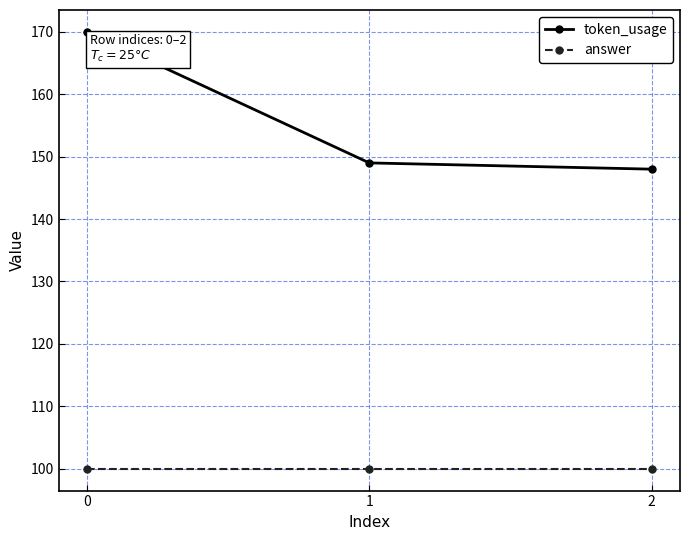

What is the value of the token_usage point at the 3rd from the left?

148